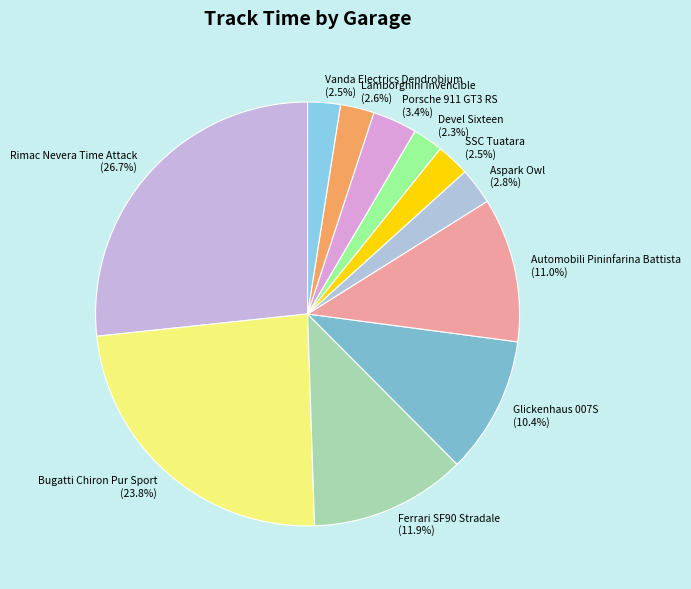

Which has a higher value, Glickenhaus 007S or Vanda Electrics Dendrobium?

Glickenhaus 007S